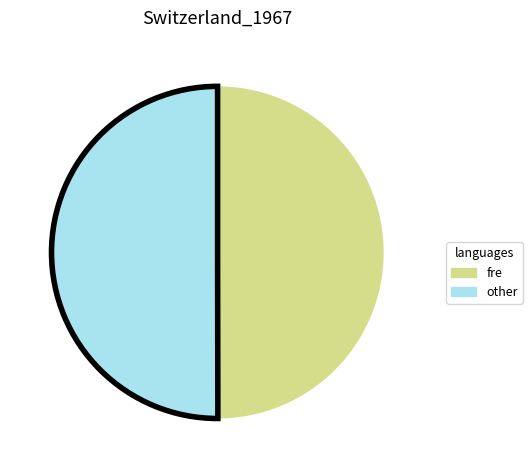

How many slices are in this pie chart?

2